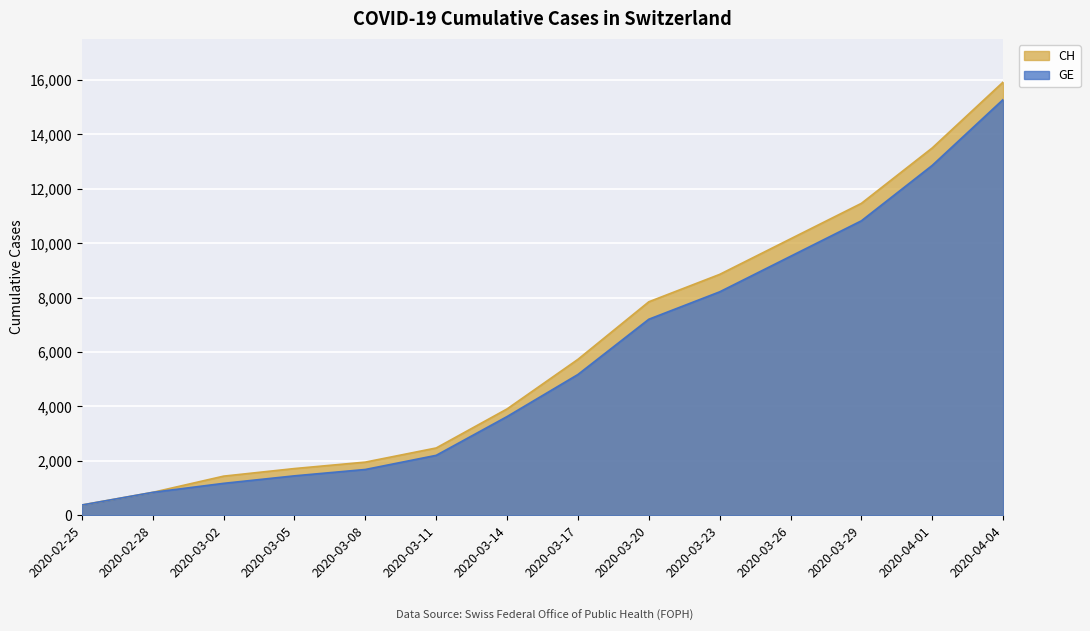

Count the number of categories in the chart.

14